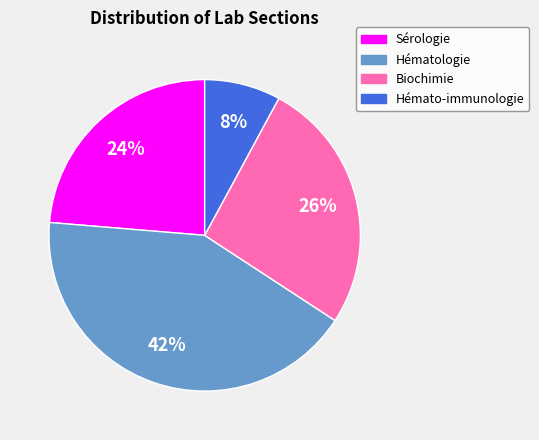

To the nearest percent, what is the difference between the largest and smallest slice percentages?

34%